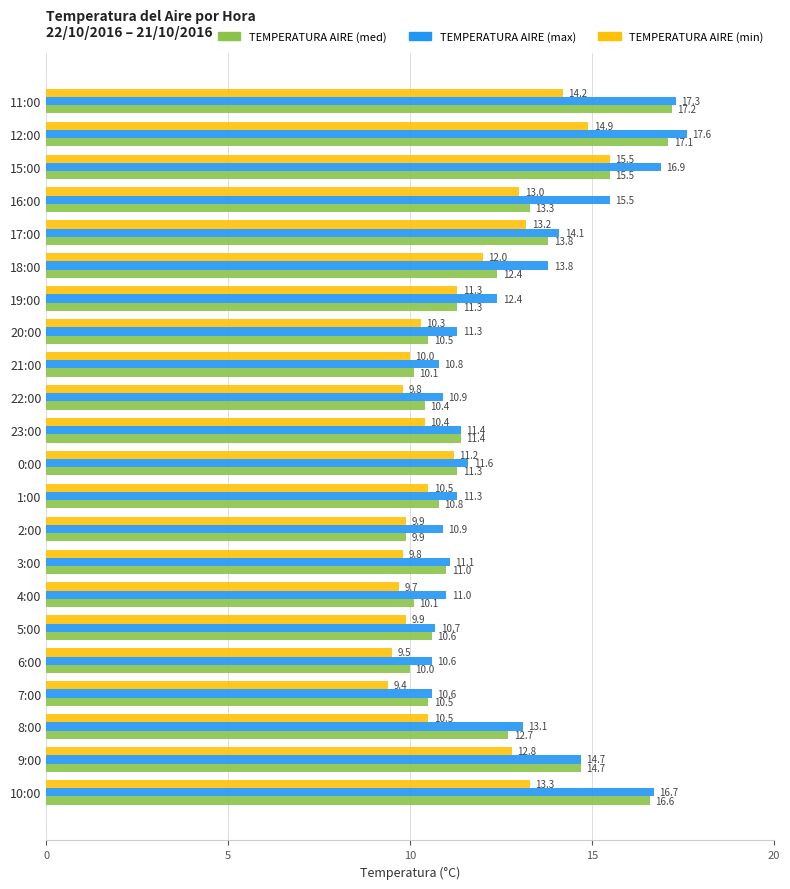

What is the spread (max minus min) of values at 9:00?

1.9